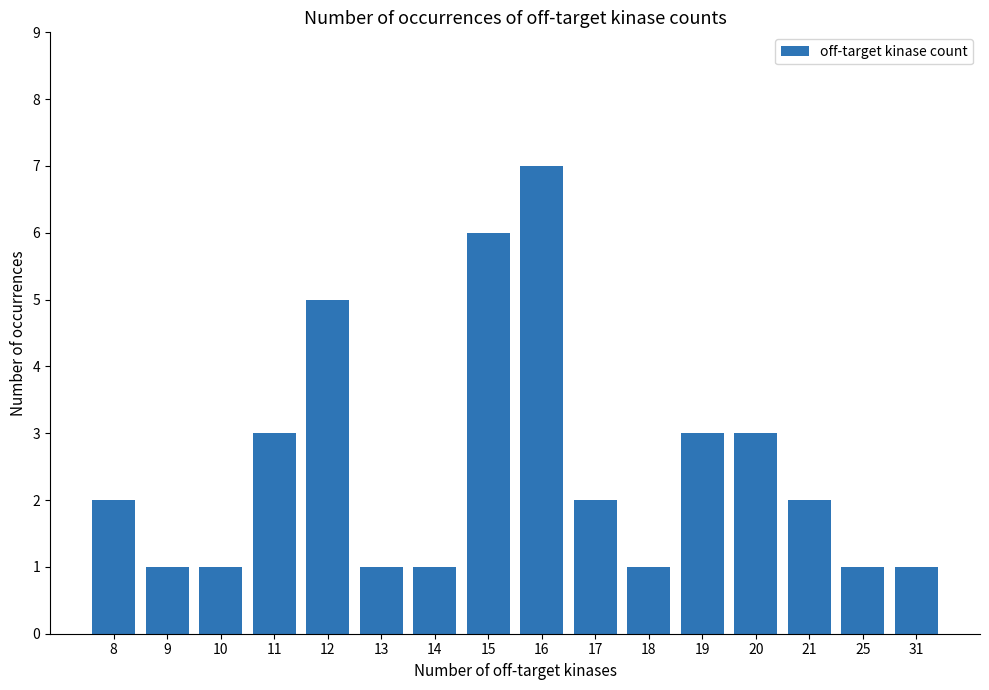

What is the value of the 7th bar from the left?

1